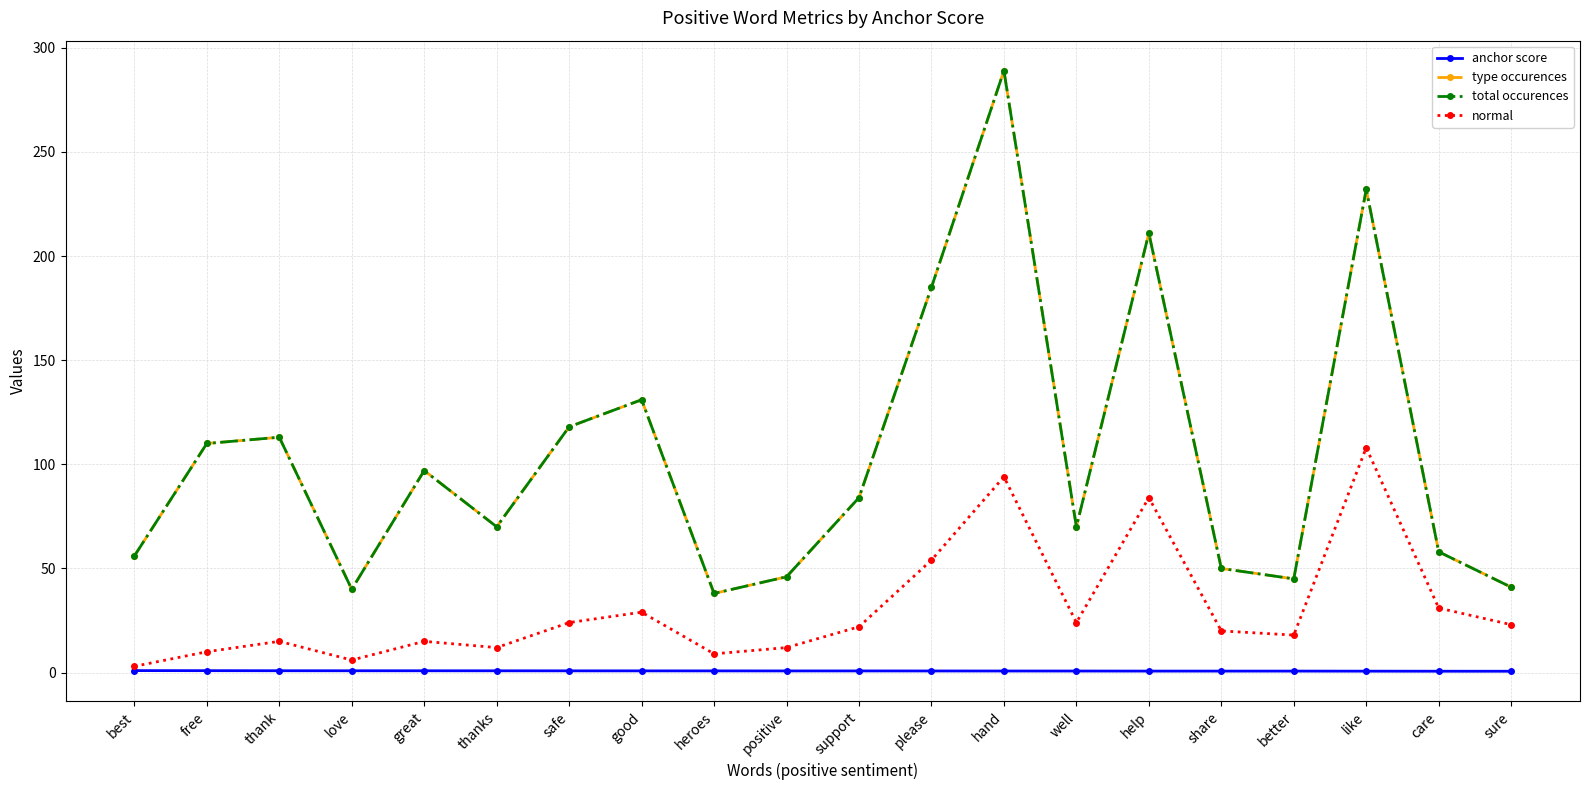

The value of normal at good is 29.0. True or false?

True